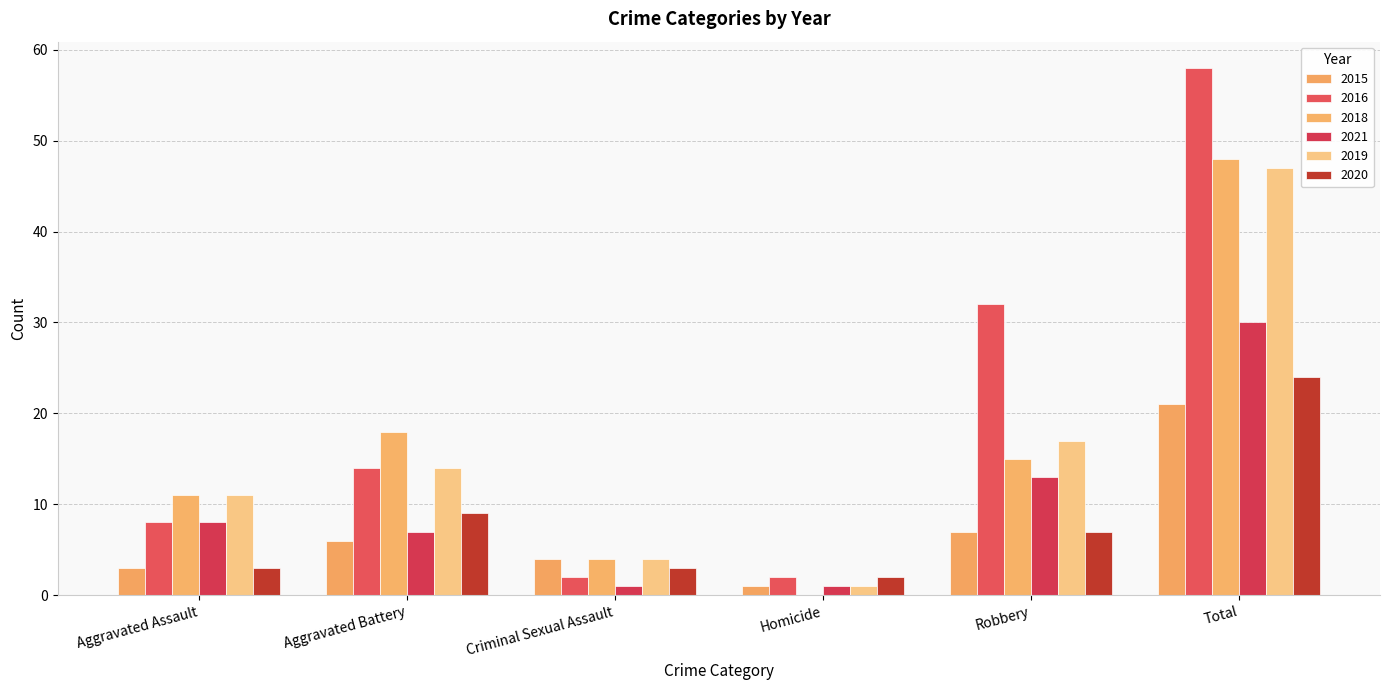

Which series changed the most between Criminal Sexual Assault and Homicide?

2018